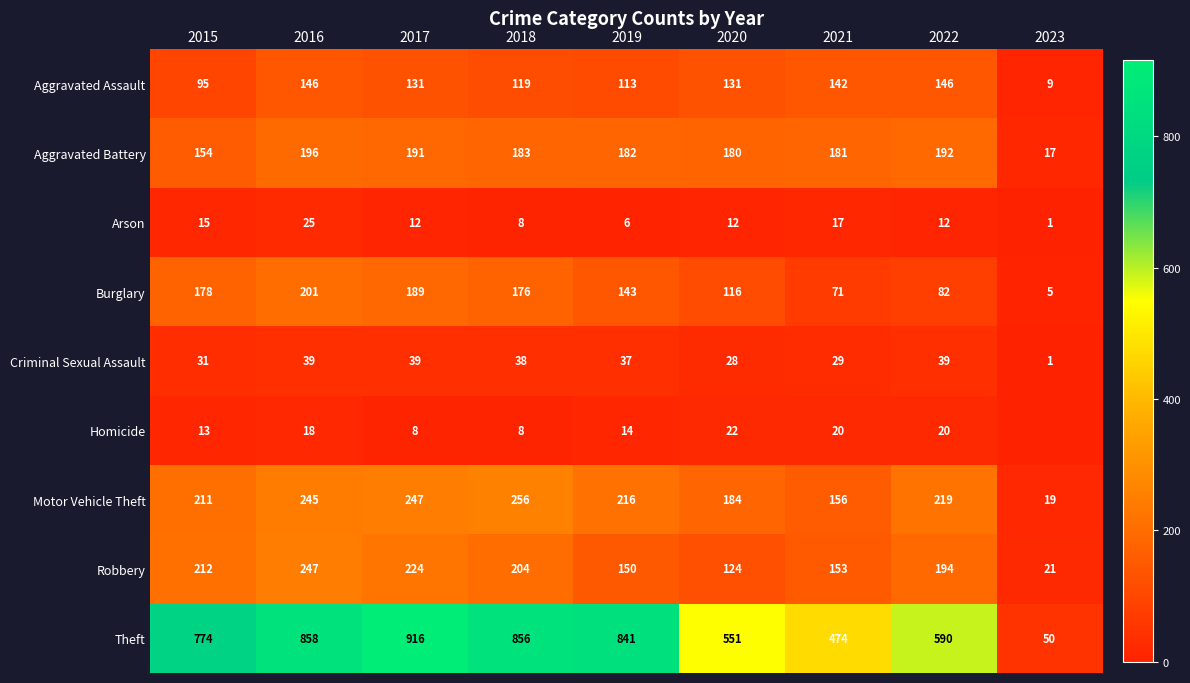

How many series are shown in this chart?

9